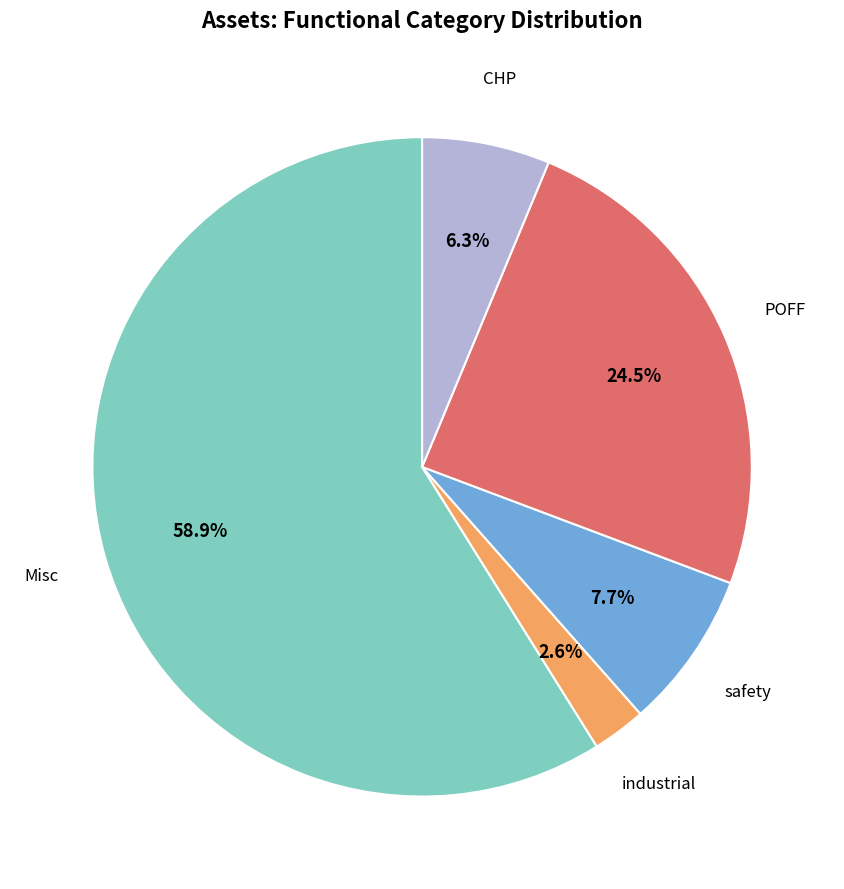

Is there a majority slice in this chart?

Yes